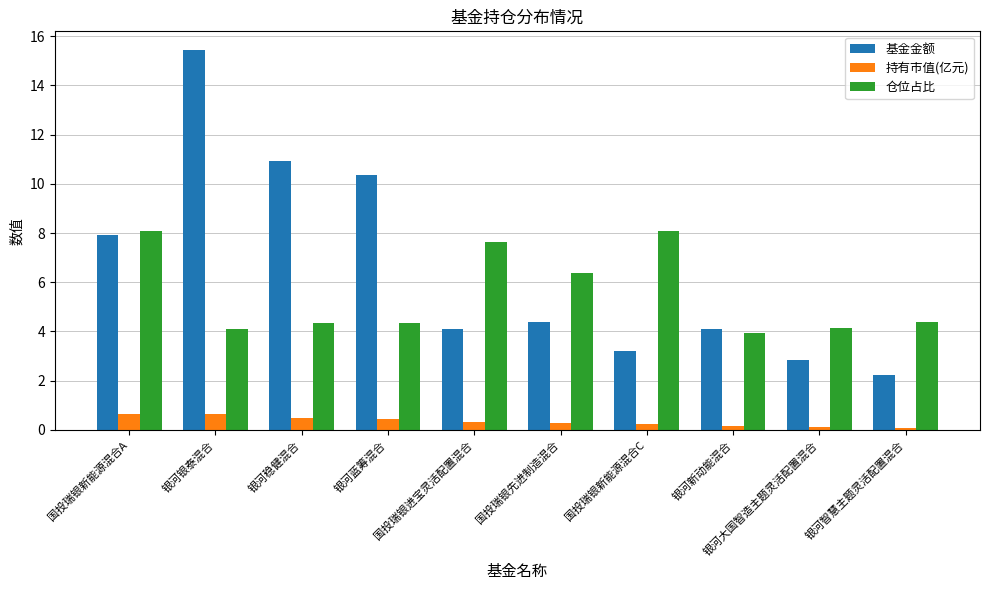

Is the value of 持有市值(亿元) at 银河新动能混合 greater than the value of 仓位占比 at 银河大国智造主题灵活配置混合?

No